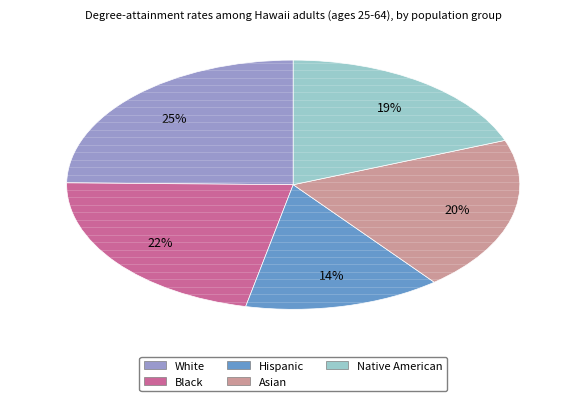

Does any single category account for the majority?

No